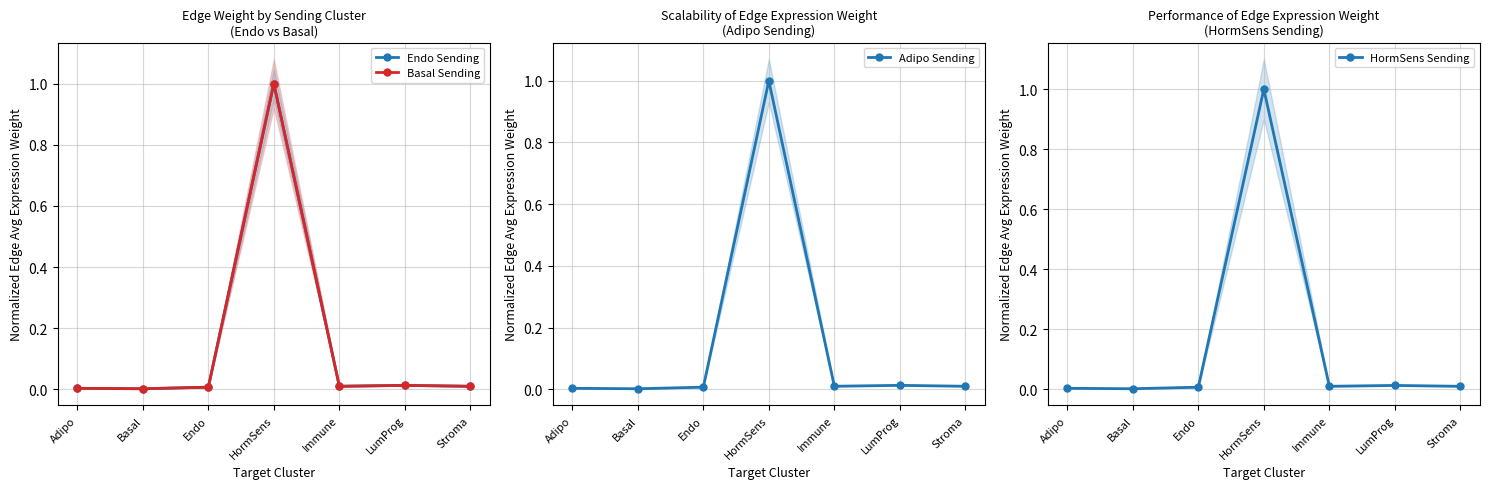

Reading left to right, list all the values displayed in this chart.

Endo Sending: 0.0	0.0	0.0	1.0	0.0	0.0	0.0
Basal Sending: 0.0	0.0	0.0	1.0	0.0	0.0	0.0
Adipo Sending: 0.0	0.0	0.0	1.0	0.0	0.0	0.0
HormSens Sending: 0.0	0.0	0.0	1.0	0.0	0.0	0.0